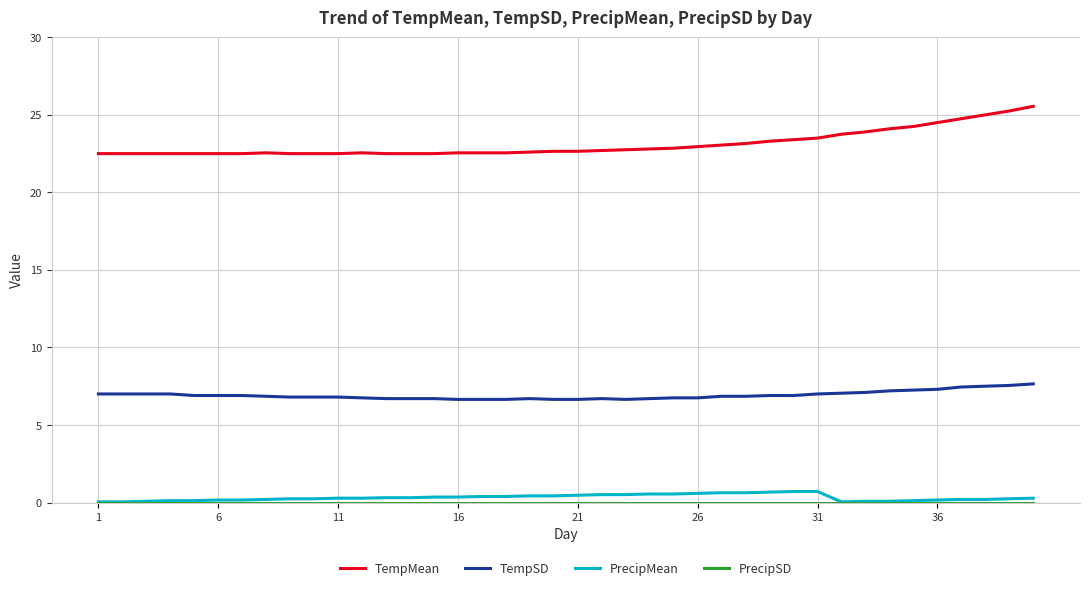

True or false: PrecipMean and TempSD intersect in this chart.

False